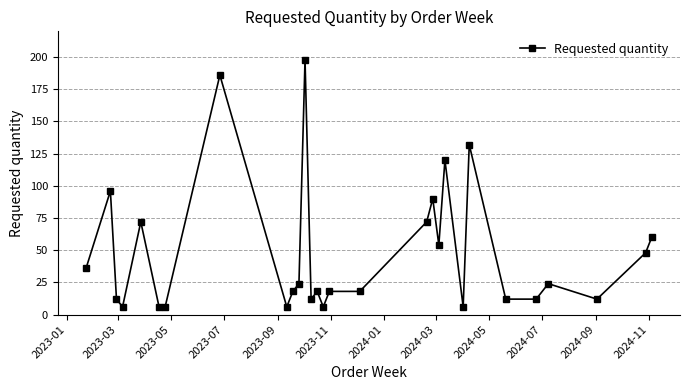

What is the difference between the maximum and minimum values?

192